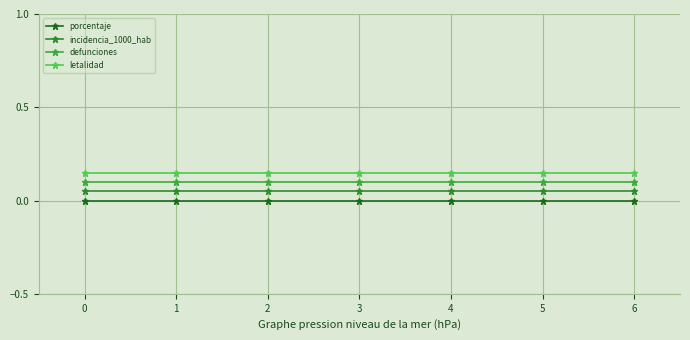

What is the difference between the highest and lowest values at 5?

0.2